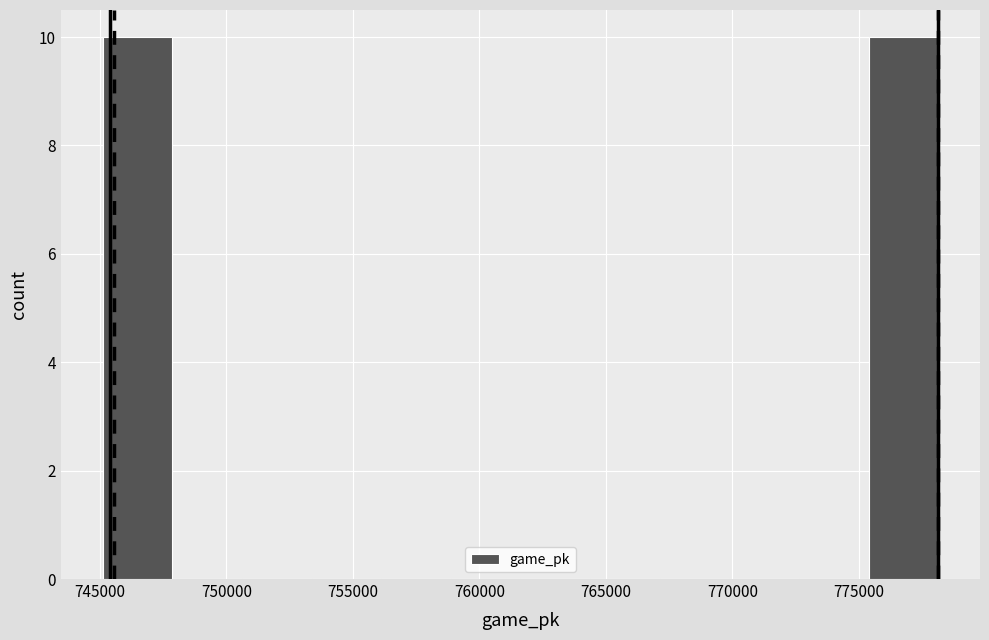

Reading left to right, list every bar in this chart as the range it spans on the x-axis followed by its height. Neither the bar edges nor the heights are printed on the chart, so give them approximately, as read against the axes.

745000 to 748000: 10
748000 to 750500: 0
750500 to 753500: 0
753500 to 756000: 0
756000 to 759000: 0
759000 to 761500: 0
761500 to 764500: 0
764500 to 767000: 0
767000 to 770000: 0
770000 to 772500: 0
772500 to 775500: 0
775500 to 778000: 10